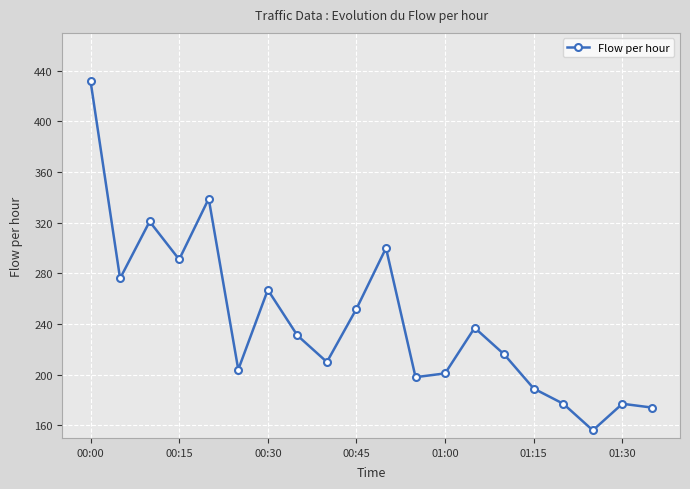

What is the value of the 11th point from the left?

300